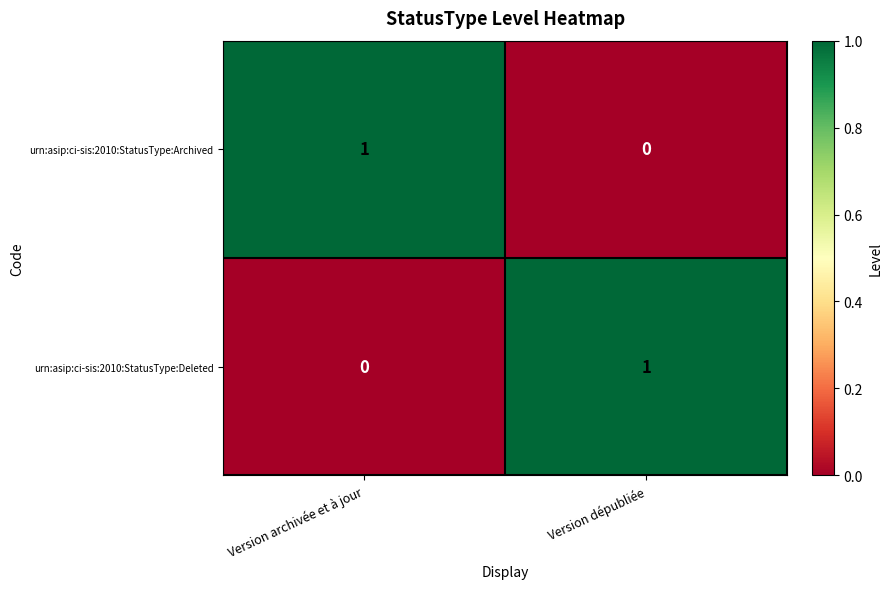

Reading left to right, list all the values displayed in this chart.

urn:asip:ci-sis:2010:StatusType:Archived: Version archivée et à jour=1	Version dépubliée=0
urn:asip:ci-sis:2010:StatusType:Deleted: Version archivée et à jour=0	Version dépubliée=1